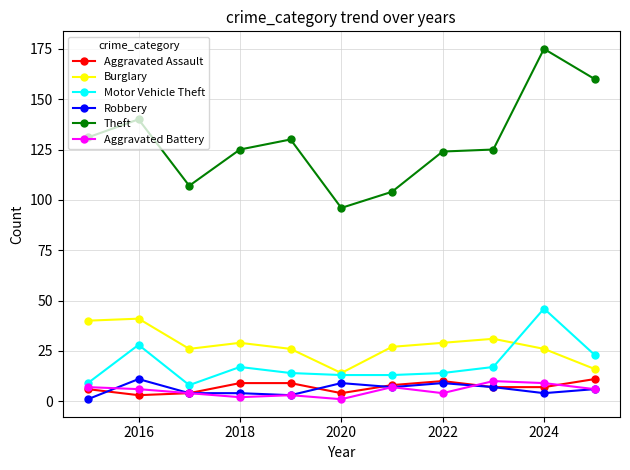

Which series has the largest total across all categories?

Theft